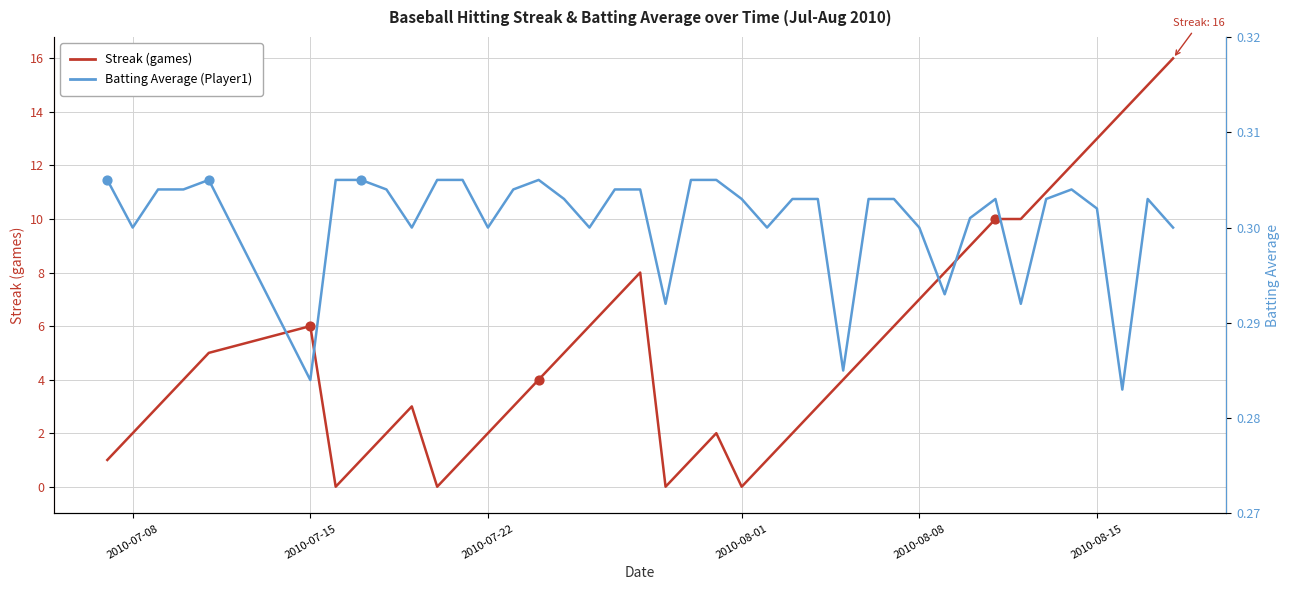

Which series has the largest total across all categories?

Streak (games)